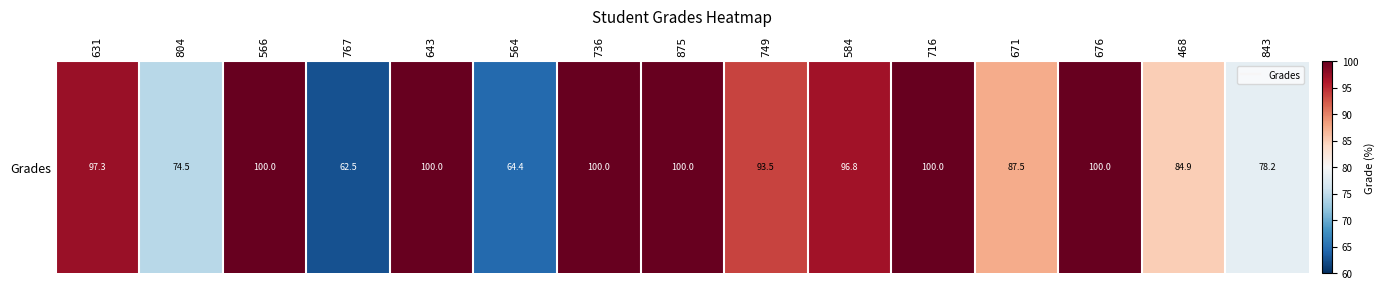

Reading left to right, list all the values displayed in this chart.

97.3	74.5	100.0	62.5	100.0	64.4	100.0	100.0	93.5	96.8	100.0	87.5	100.0	84.9	78.2